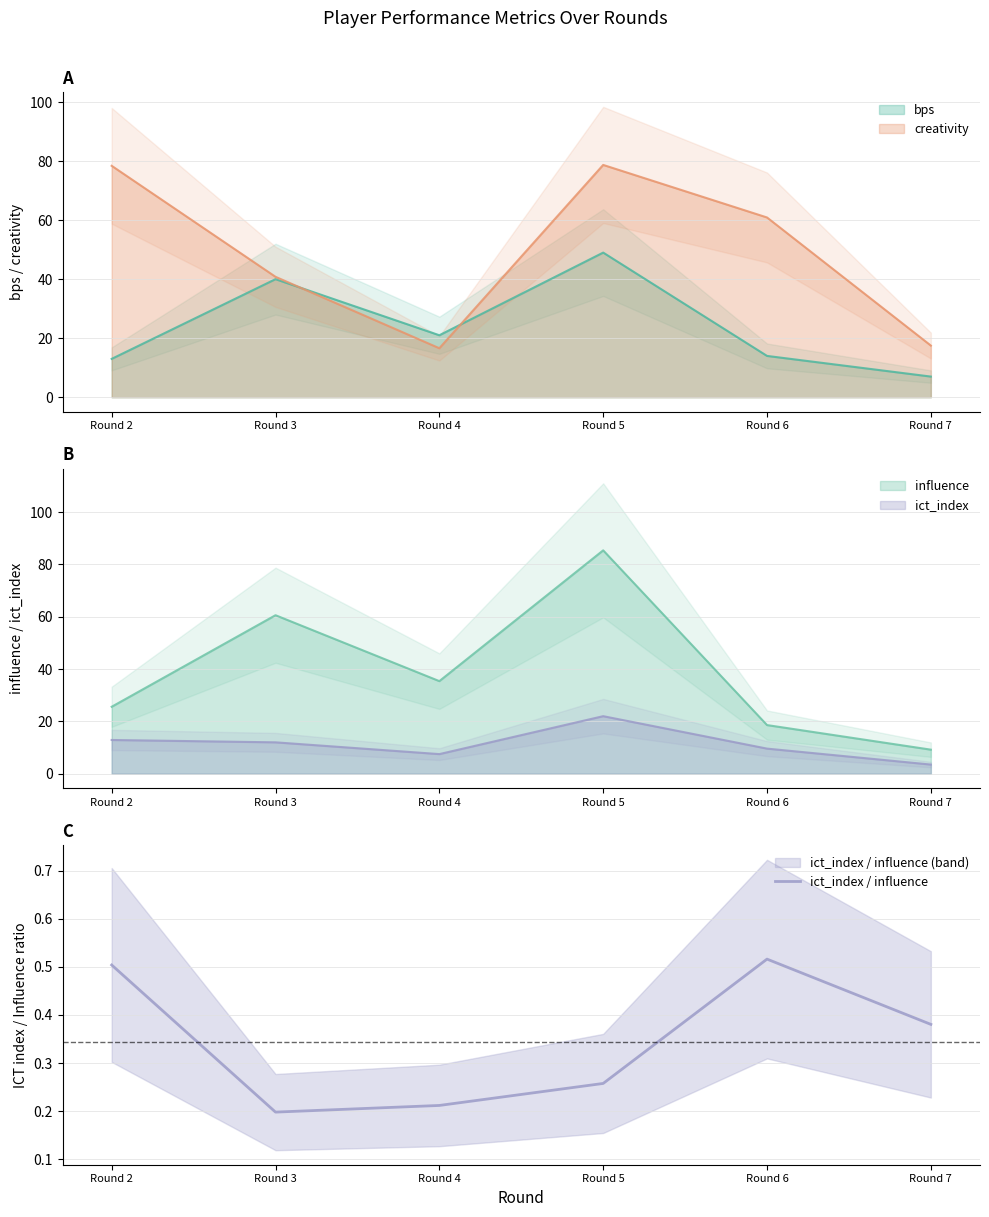

Is it true that the value at Round 6 is 0.2?

False